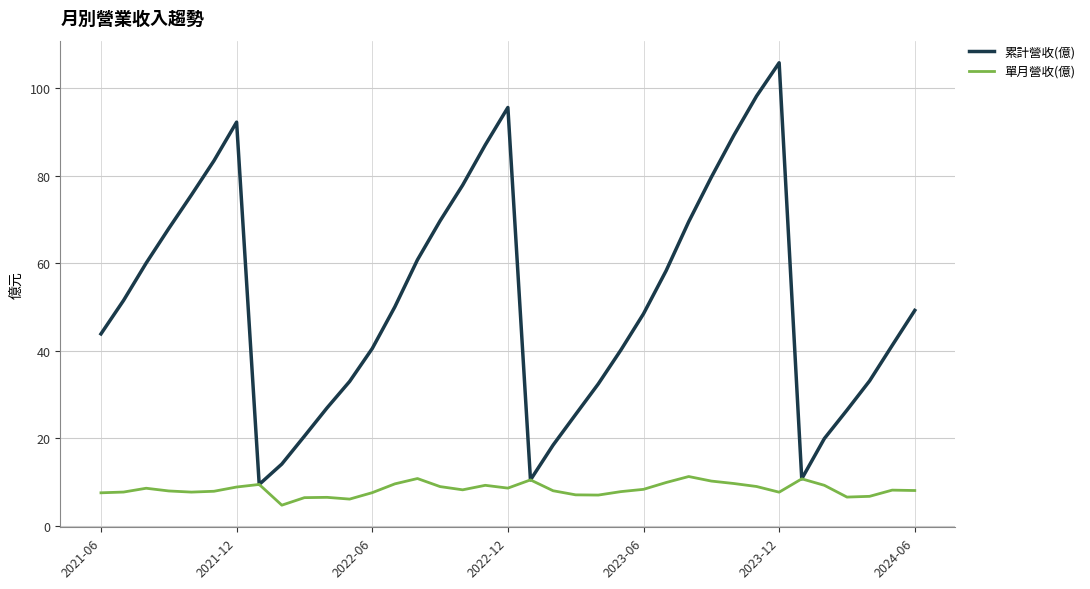

What is the minimum value shown in the chart?

4.7